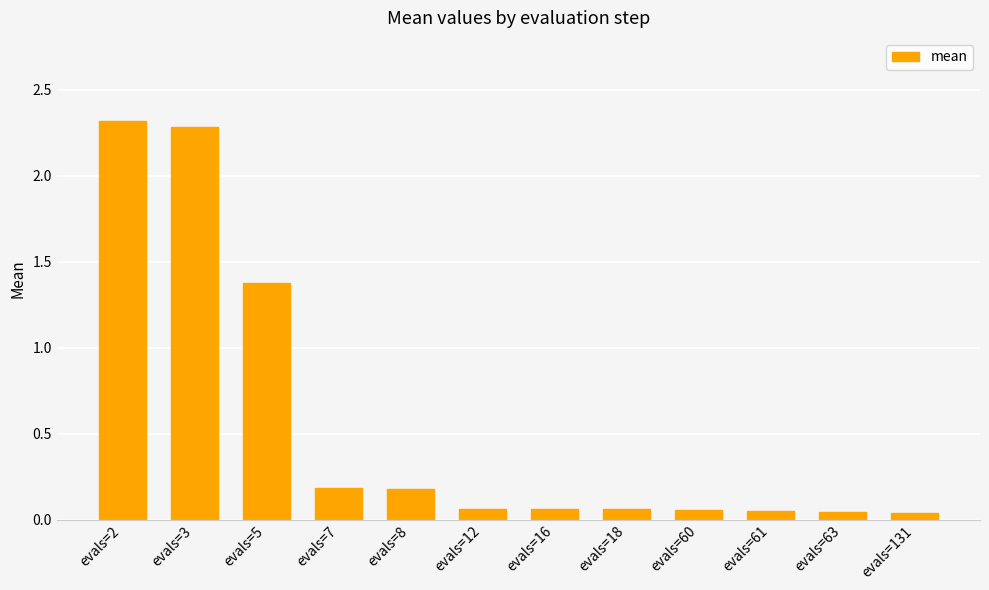

What is the difference between the second highest and minimum values?

2.2